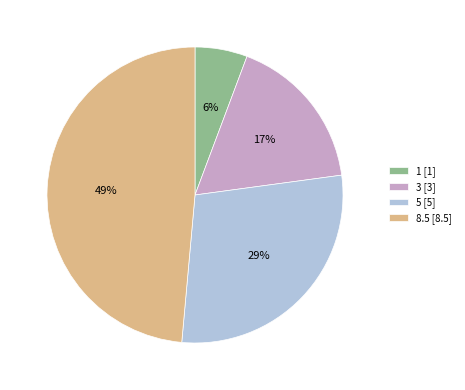

Combined, do 8.5 and 3 account for over 50%?

Yes